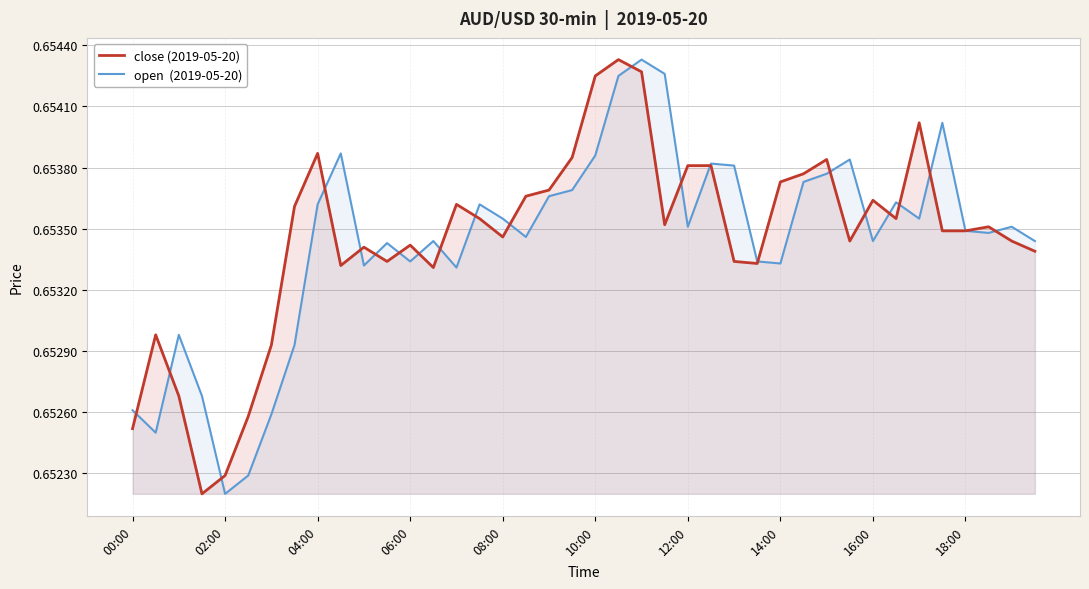

What are all the series names shown in the legend?

close (2019-05-20), open  (2019-05-20)